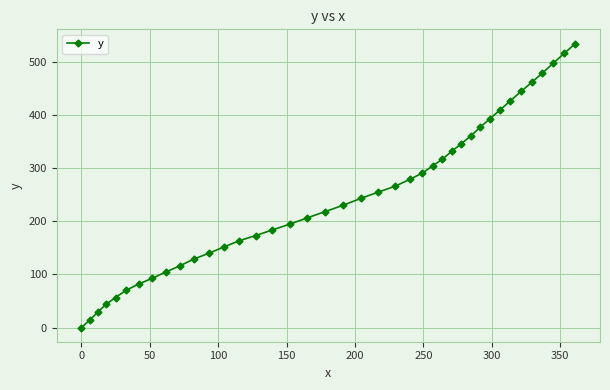

What is the sum of all values?

9937.2